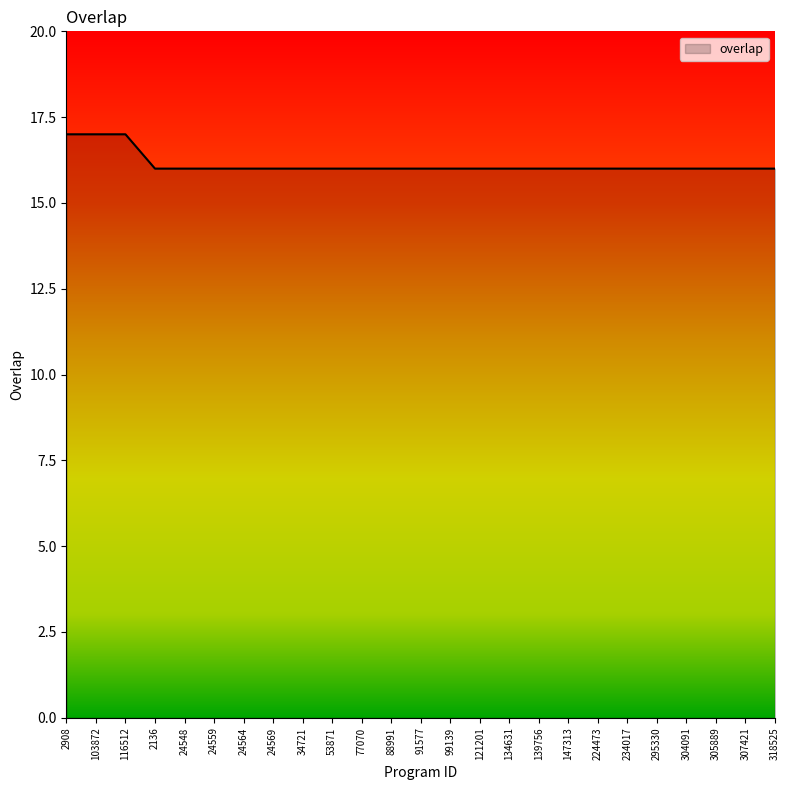

Reading right to left, transcribe all the data shown in this chart.

16	16	16	16	16	16	16	16	16	16	16	16	16	16	16	16	16	16	16	16	16	16	17	17	17